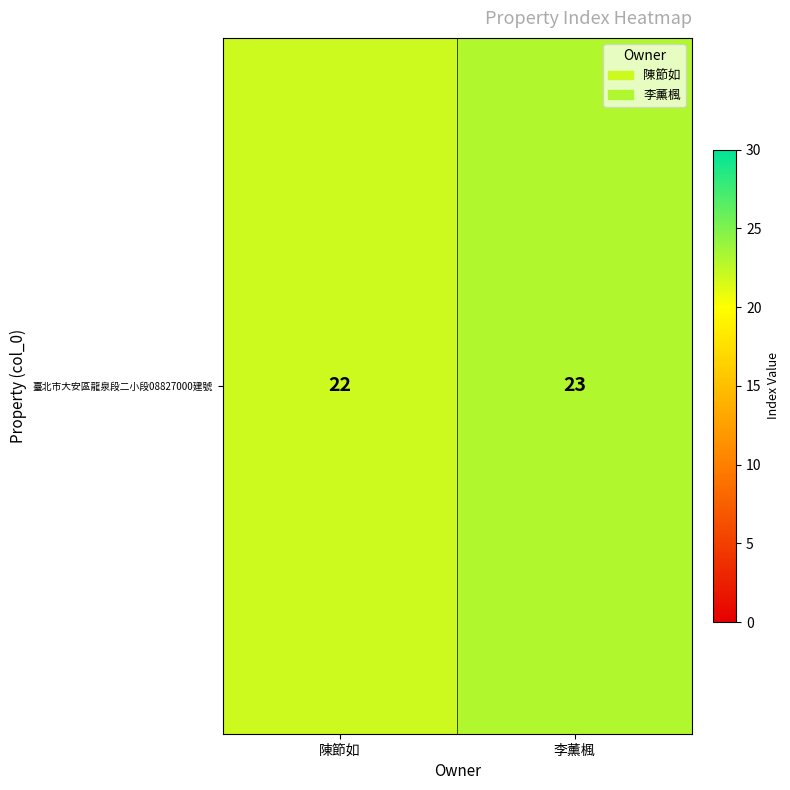

Reading left to right, list all the values displayed in this chart.

22	23